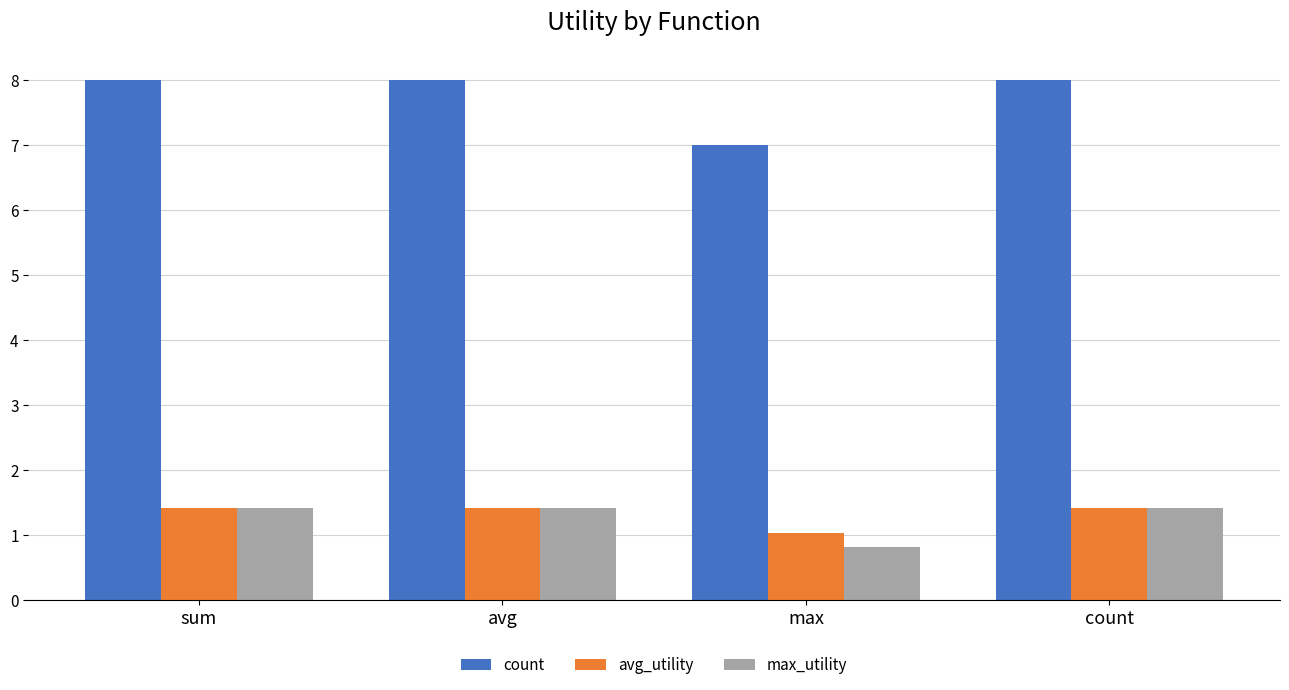

Which series changed the most between sum and max?

count